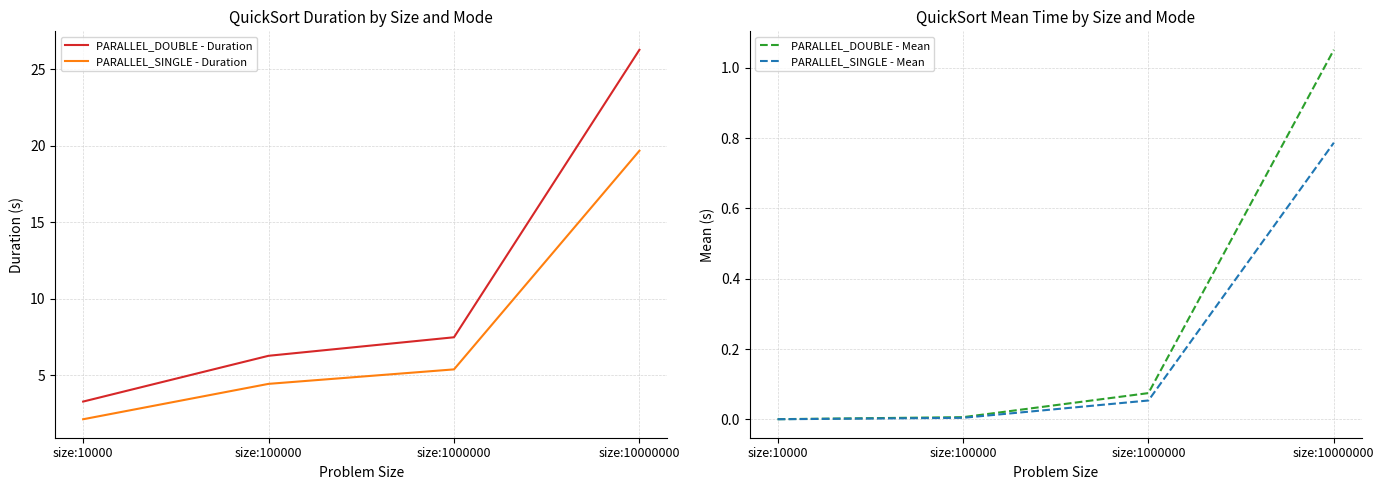

What is the value of the PARALLEL_DOUBLE - Duration point at the 4th from the left?

26.3